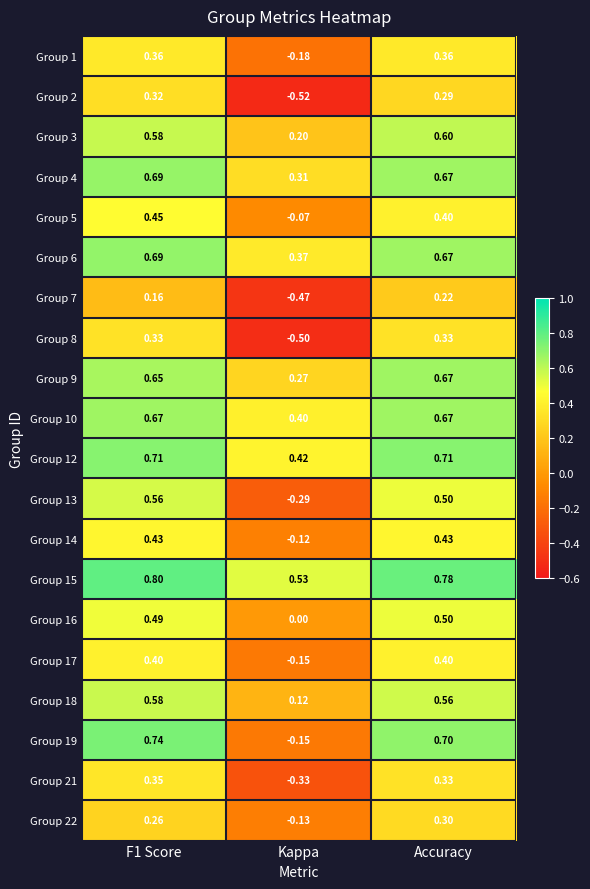

At which label does Group 19 reach its minimum?

Kappa